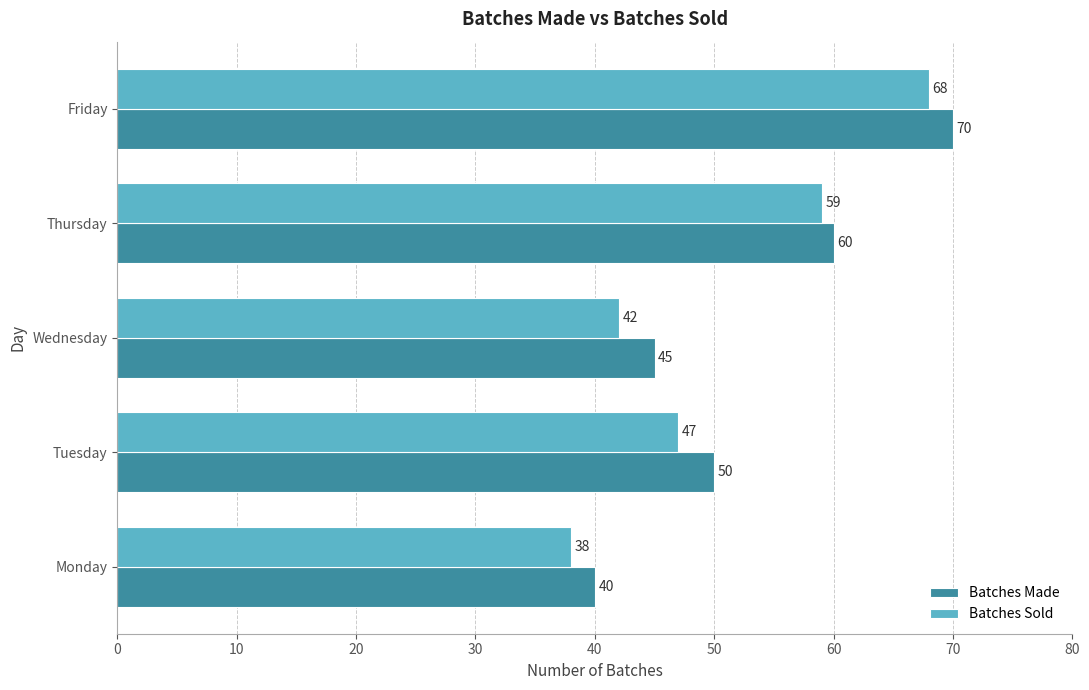

At which category is the sum across all series the highest?

Friday